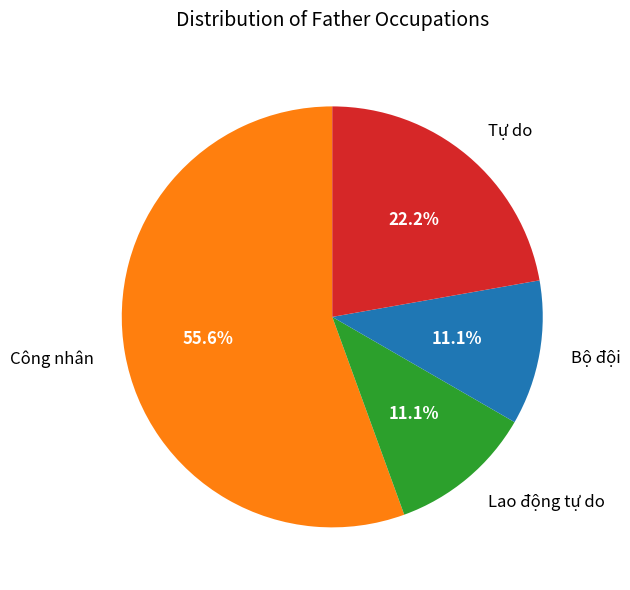

What is the ratio of the value at Bộ đội to the value at Tự do?

0.5